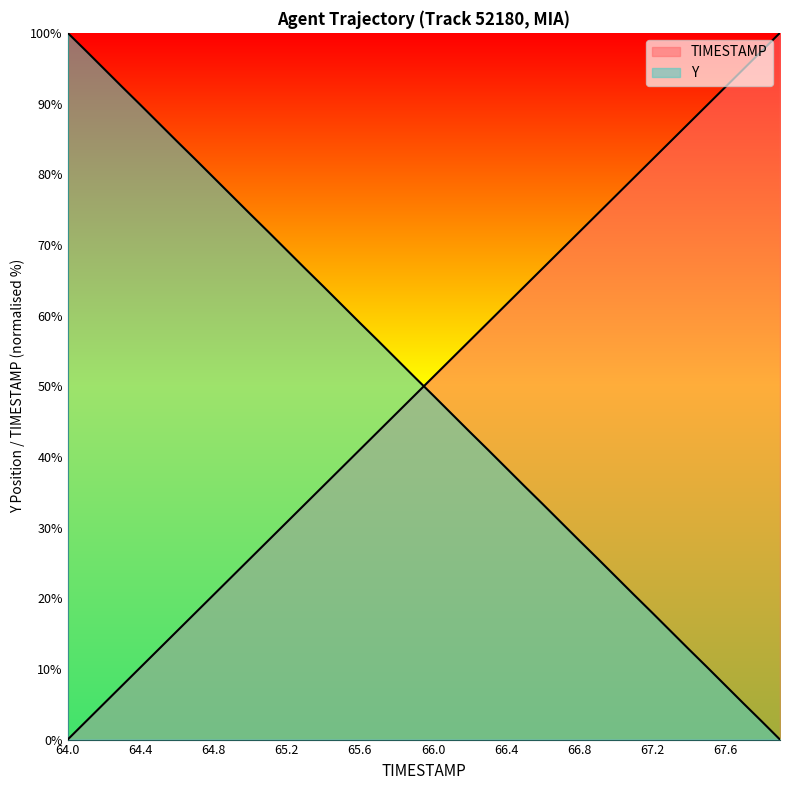

Between 66.0 and 20, which series saw the biggest shift?

TIMESTAMP